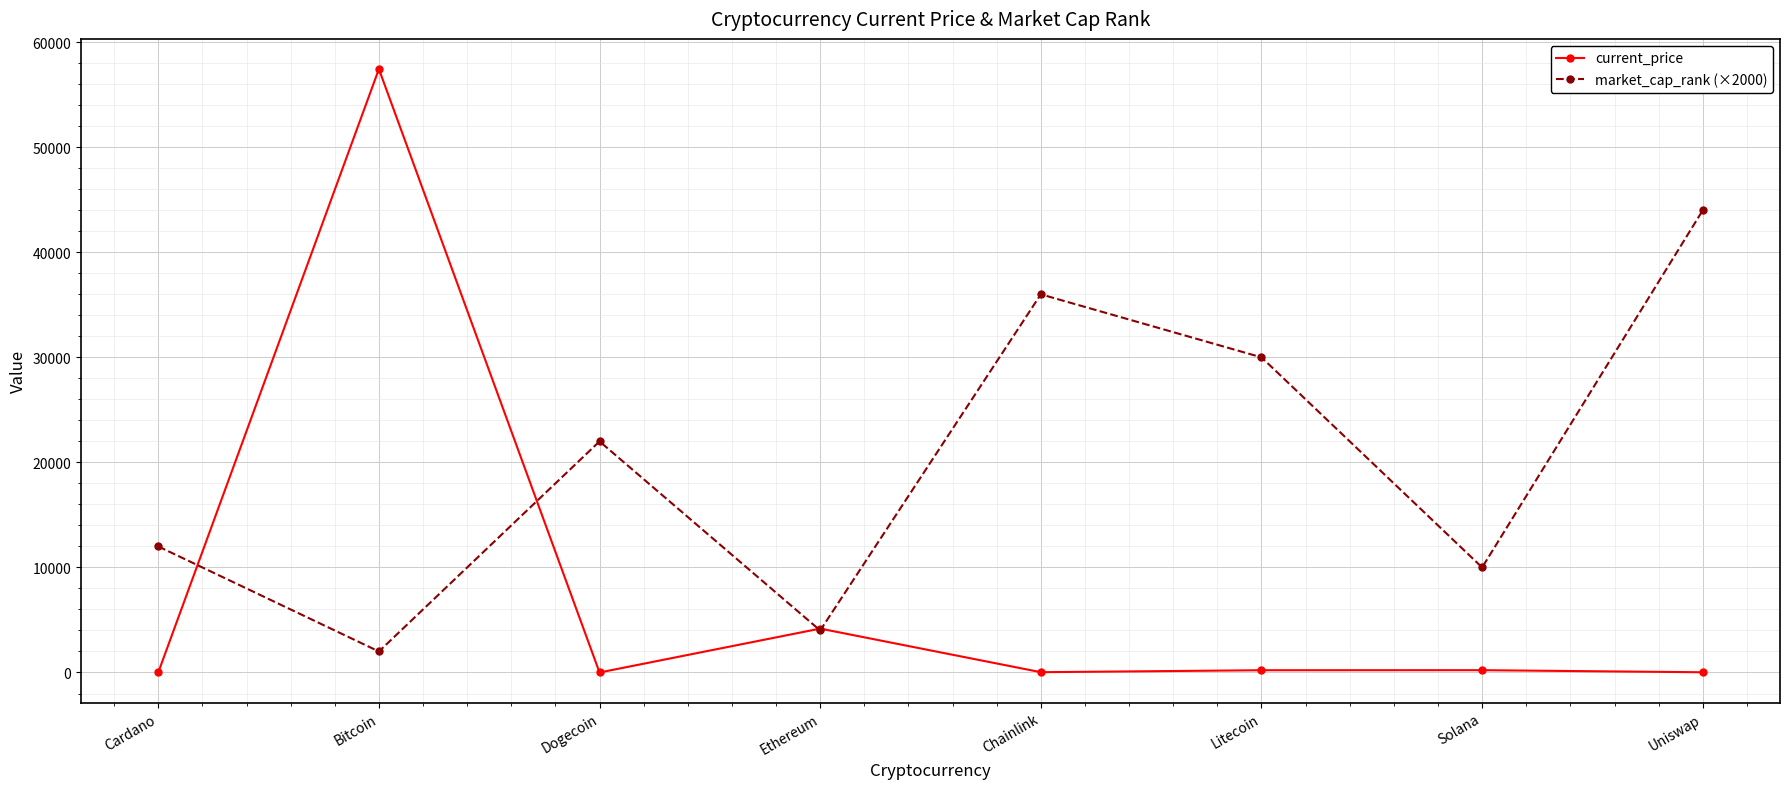

What is the label of the 6th point from the right?

Dogecoin